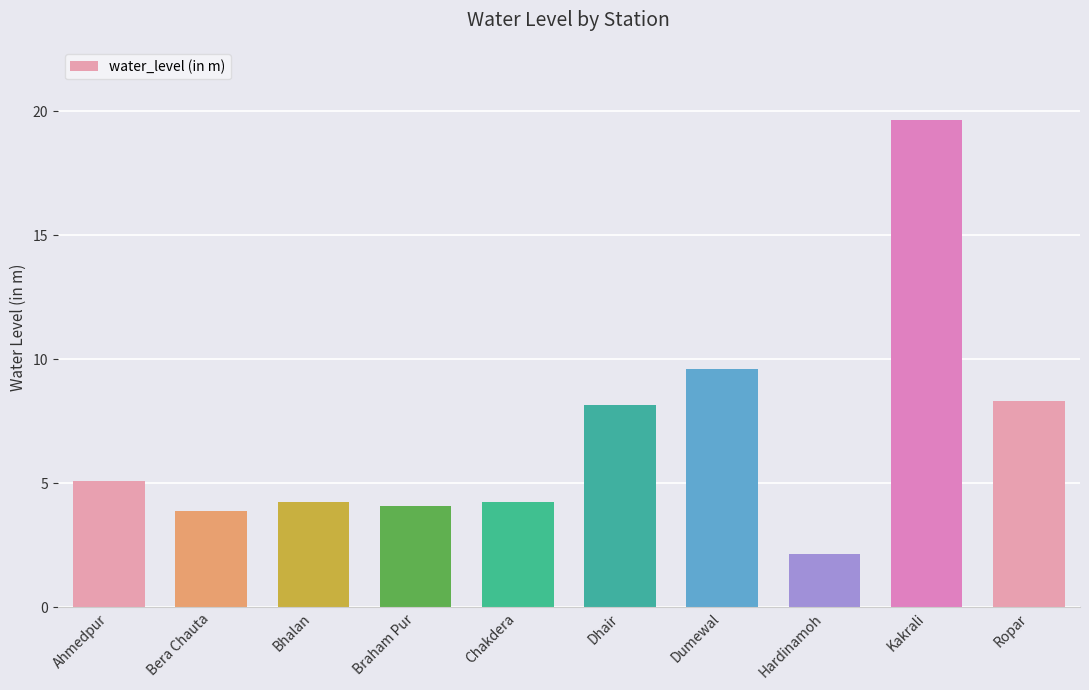

Read the value at Bhalan.

4.2